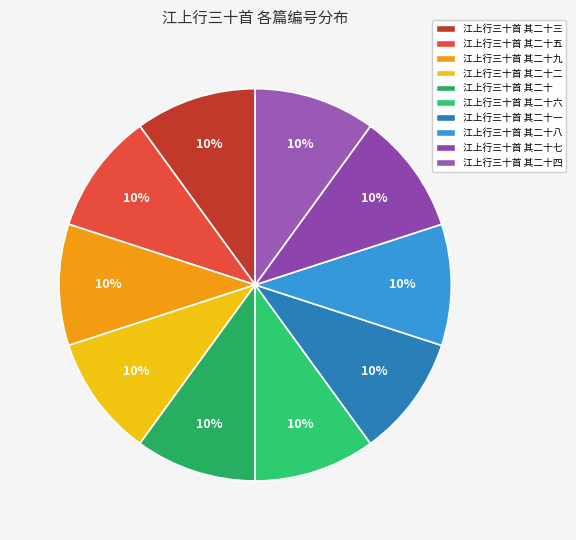

Count the number of slices in the pie.

10